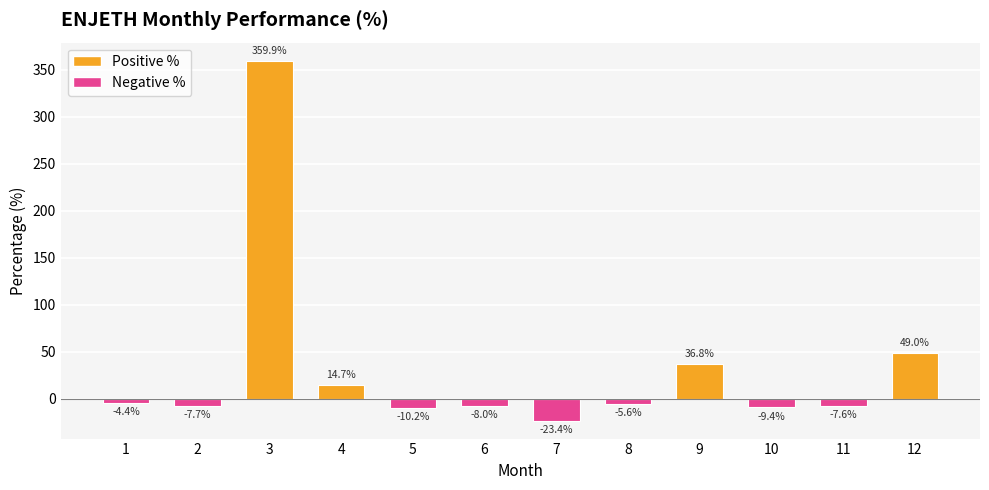

Between 6 and 1, which is larger?

1